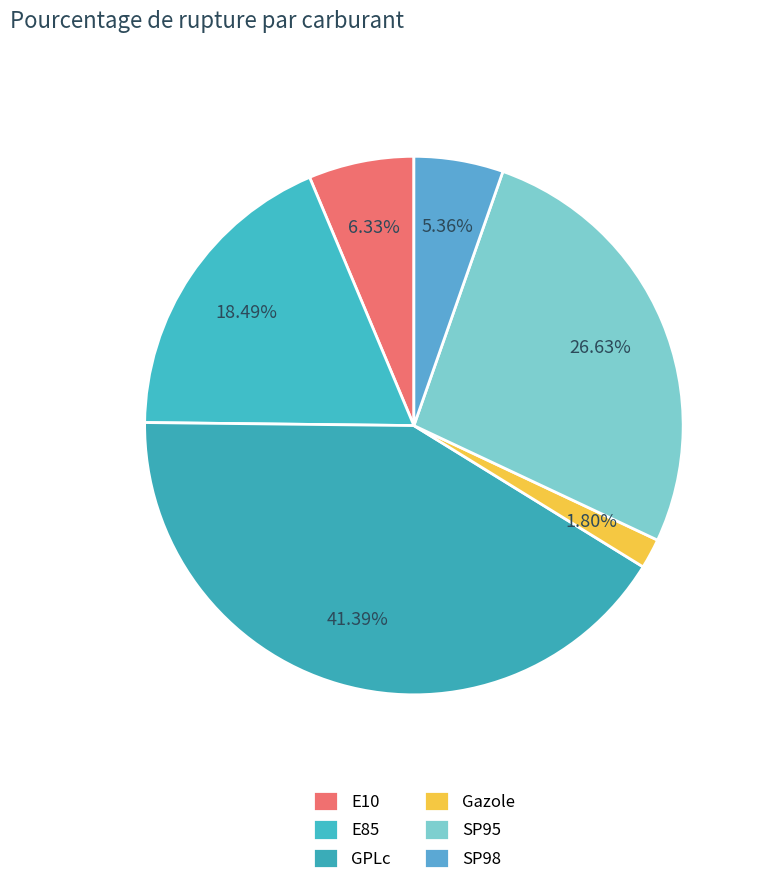

To the nearest percent, what is the difference between the largest and smallest slice percentages?

40%